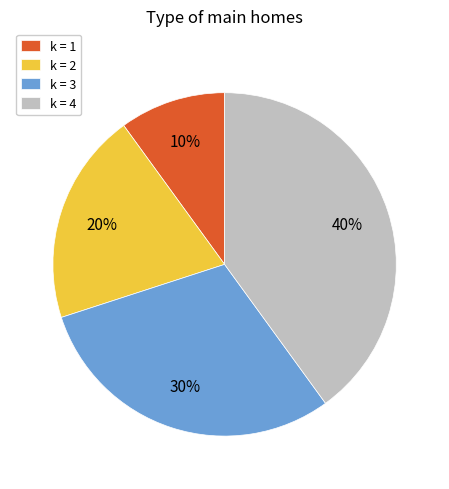

Does k = 4 account for over 50% of the chart?

No